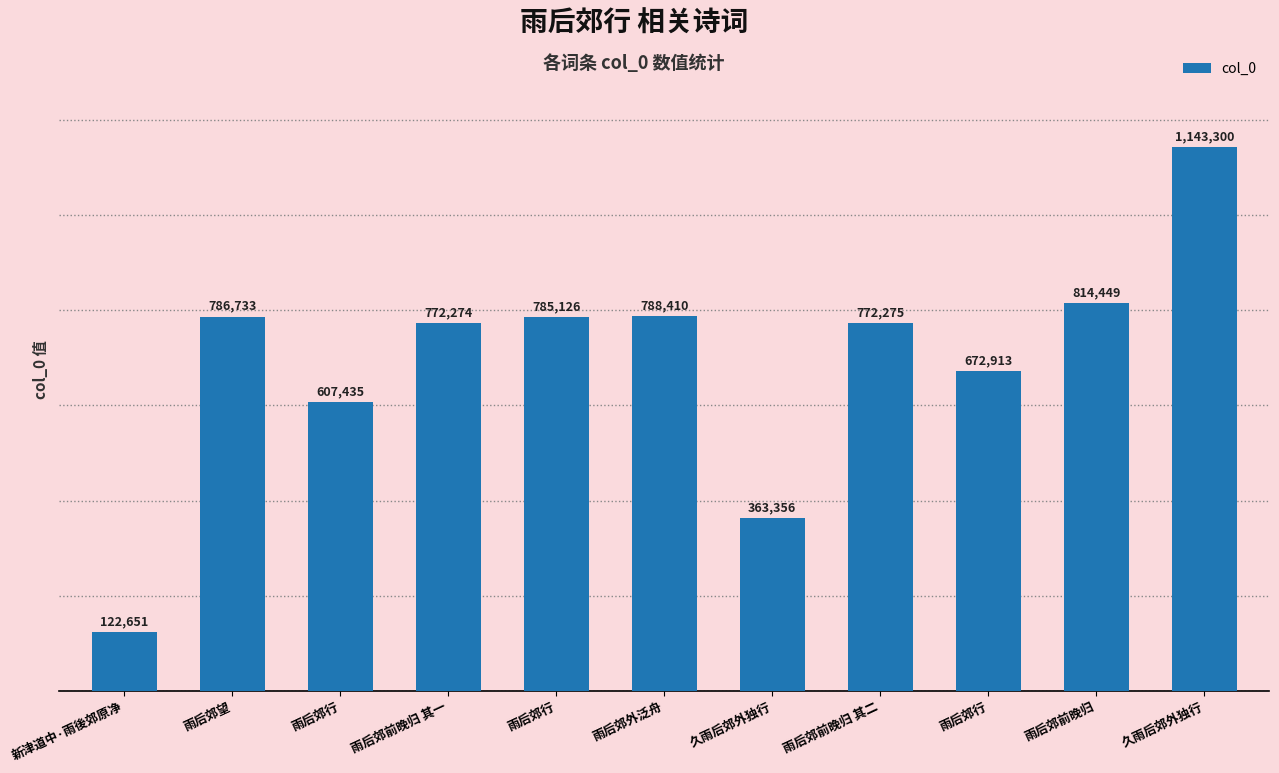

How many bars are there in total?

11